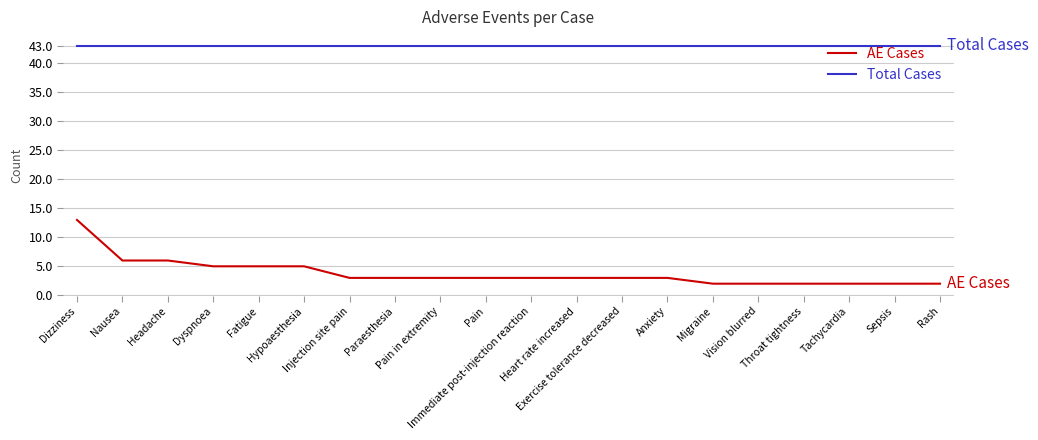

What is the average value of the Total Cases series?

43